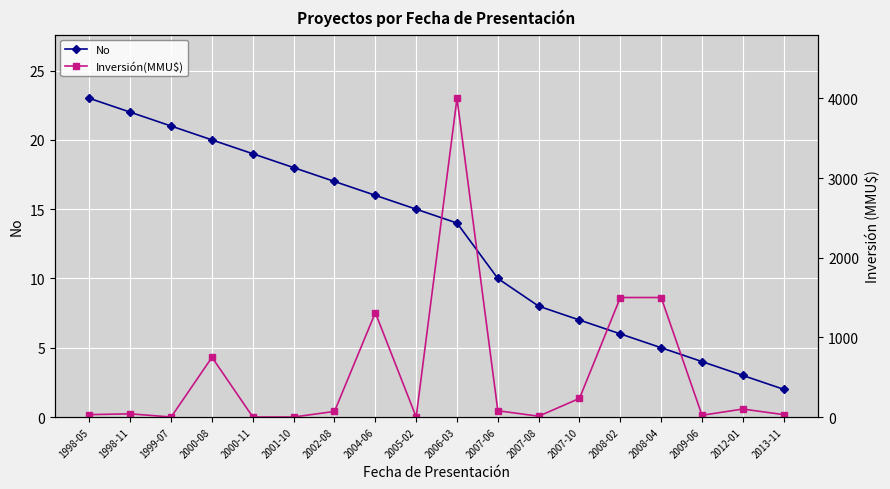

Where does the Inversión(MMU$) series first go above 70?

2000-08